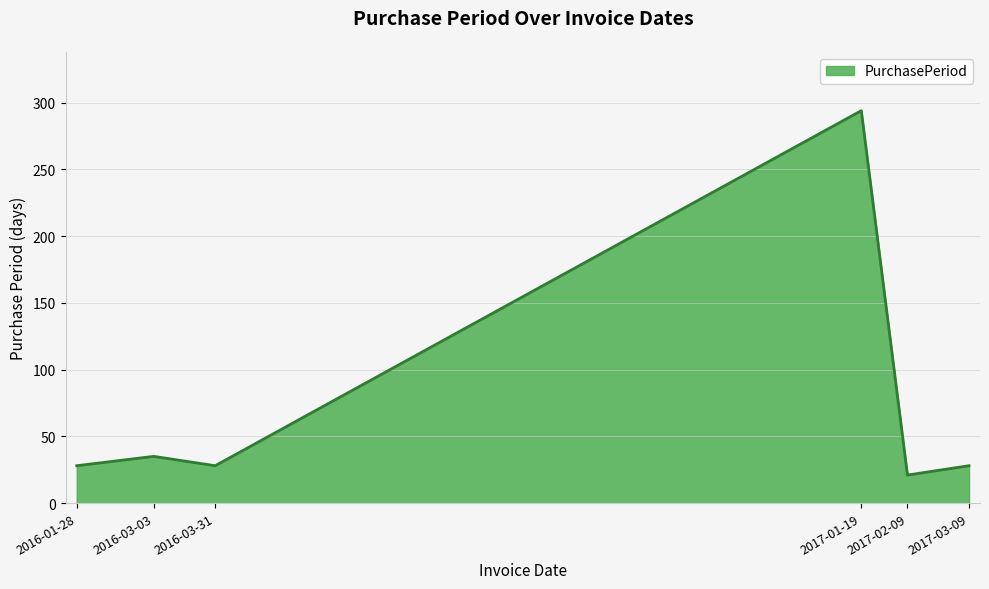

Reading left to right, extract all data points from this chart.

2016-01-28=28	2016-03-03=35	2016-03-31=28	2017-01-19=294	2017-02-09=21	2017-03-09=28